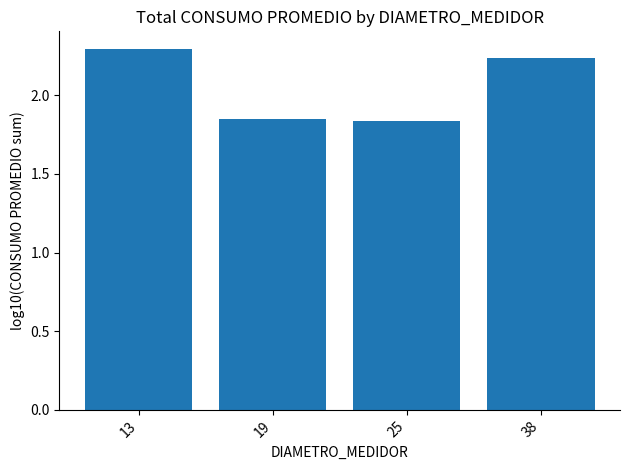

What is the difference between the values at 13 and 38?

0.1